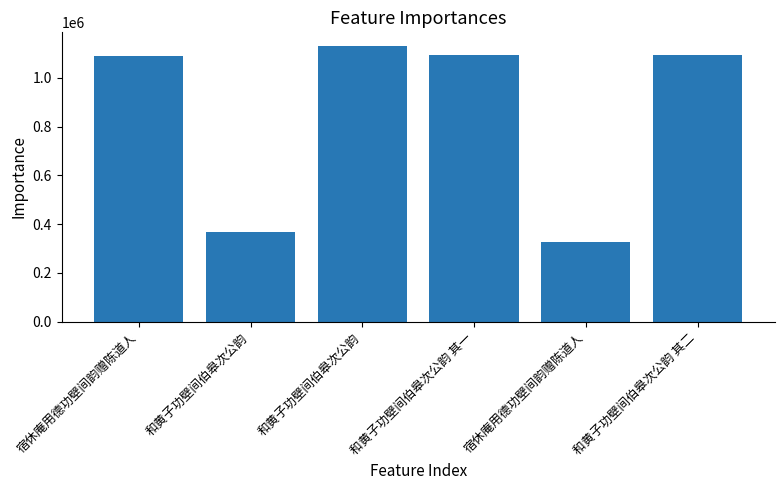

What is the sum of all values?

5105562